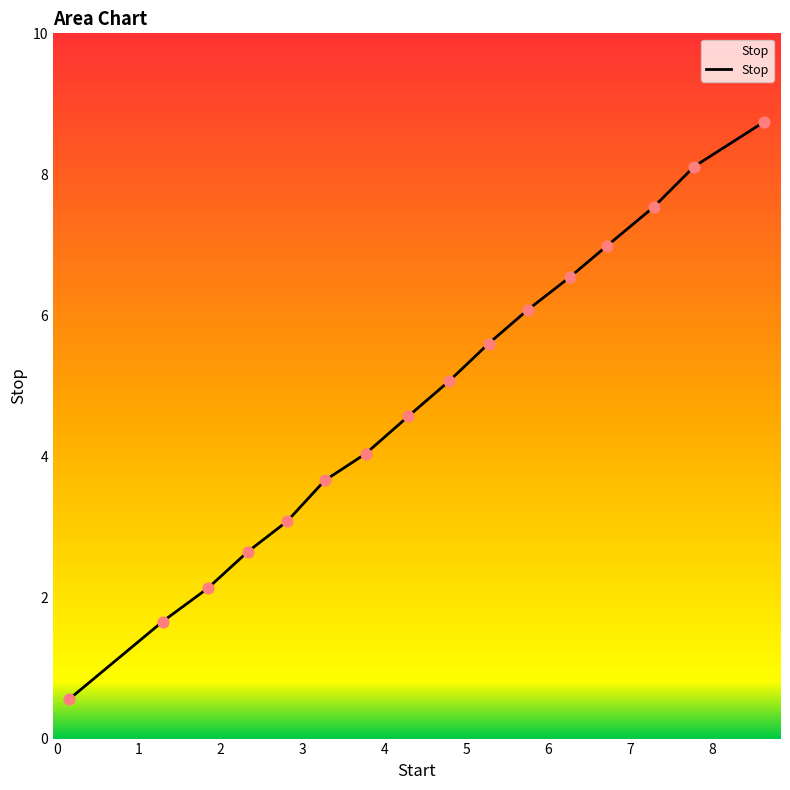

What is the maximum value shown in the chart?

8.7